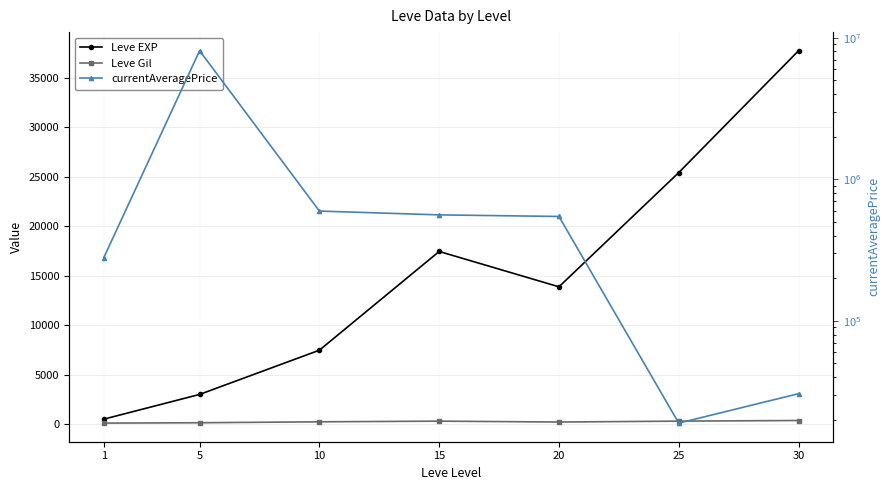

True or false: Leve EXP and Leve Gil intersect in this chart.

False